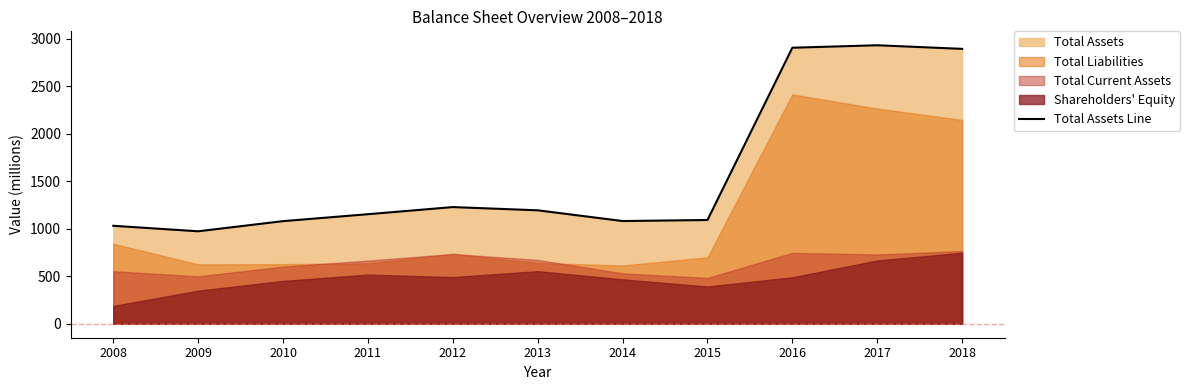

Where is the first local maximum?

2012